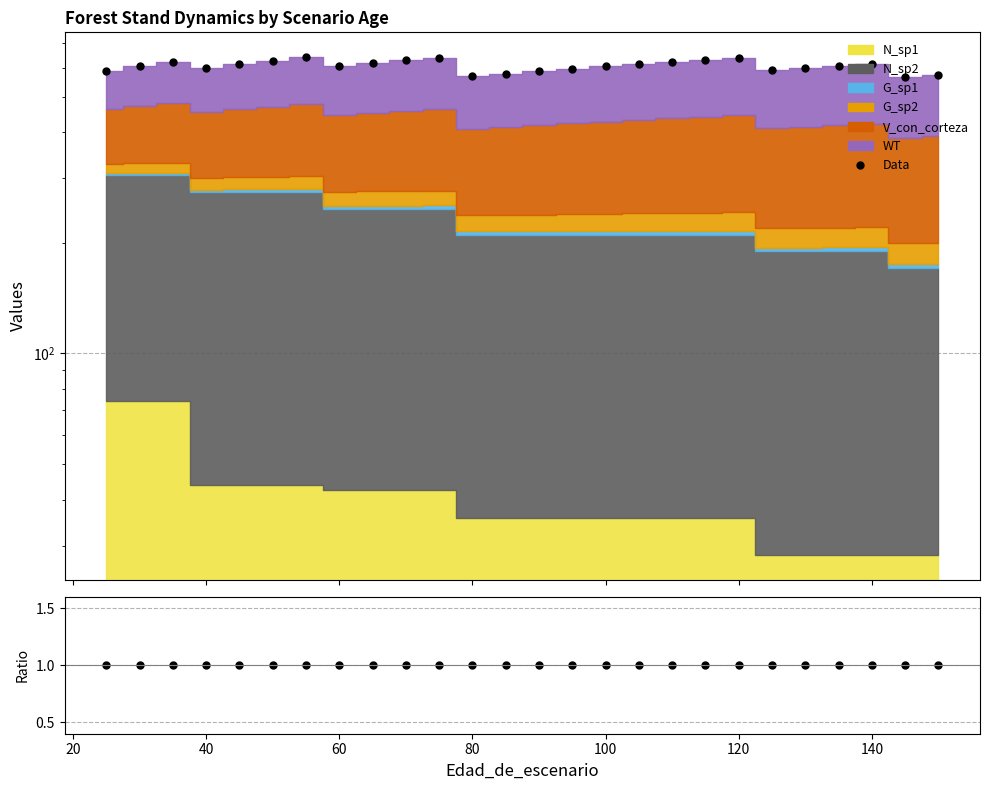

True or false: Data has a value of 339.2 at 21.

False